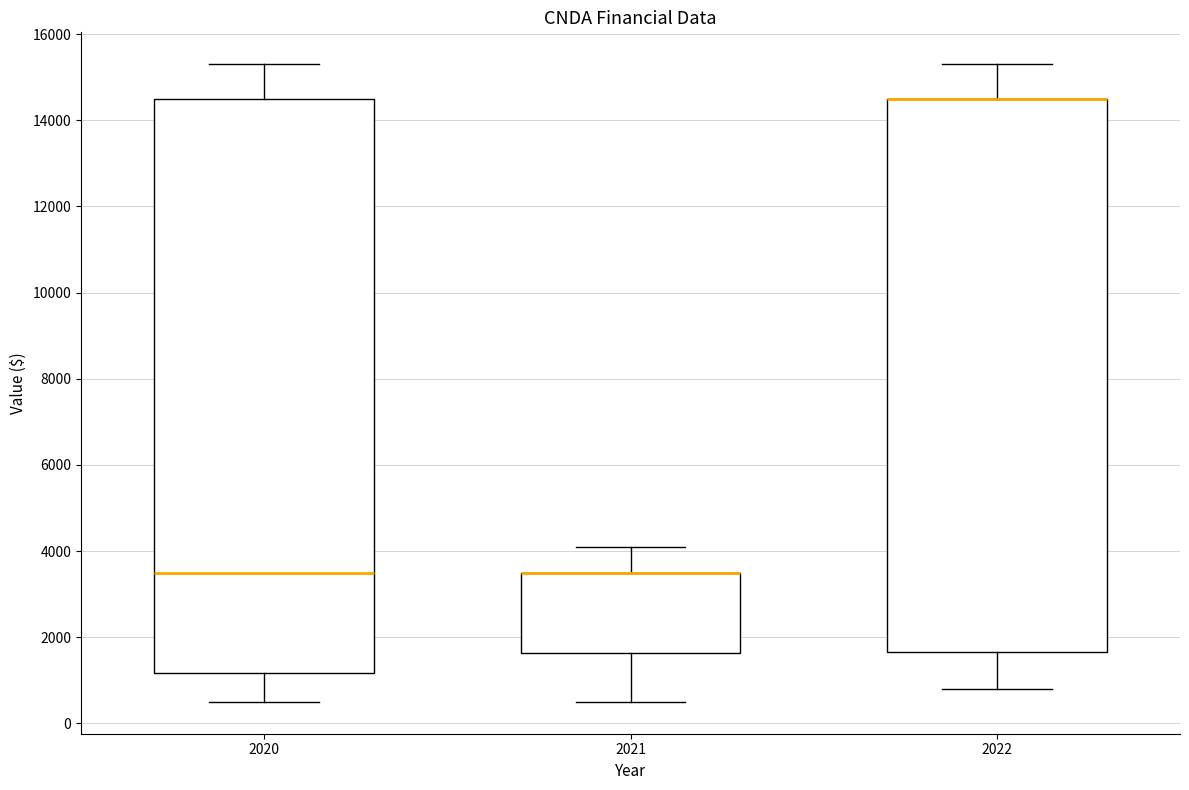

Which box is the tallest, from its lower edge to its upper edge?

2020